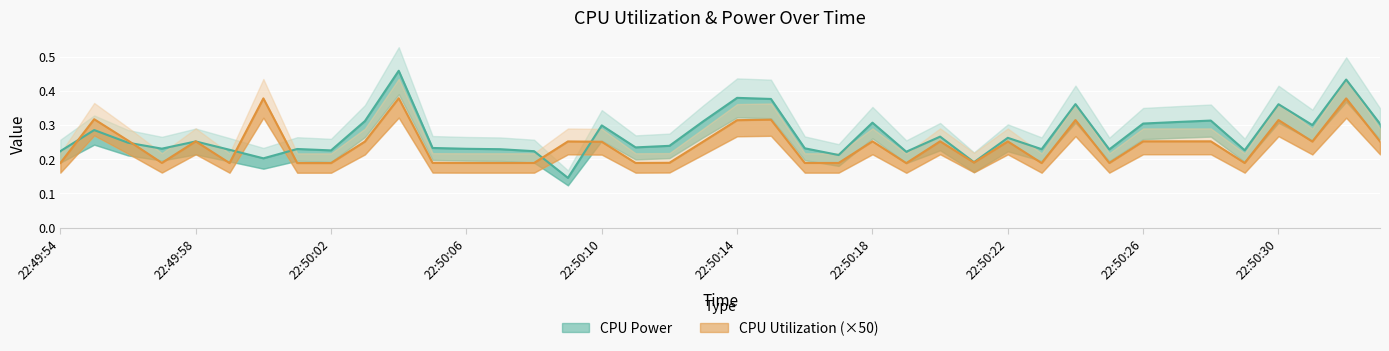

Reading right to left, list all the values displayed in this chart.

CPU Power: 0.3	0.4	0.3	0.4	0.2	0.3	0.3	0.3	0.2	0.4	0.2	0.3	0.2	0.3	0.2	0.3	0.2	0.2	0.4	0.4	0.3	0.2	0.2	0.3	0.1	0.2	0.2	0.2	0.2	0.5	0.3	0.2	0.2	0.2	0.2	0.3	0.2	0.2	0.3	0.2
CPU Utilization: 0.3	0.4	0.3	0.3	0.2	0.3	0.3	0.3	0.2	0.3	0.2	0.3	0.2	0.3	0.2	0.3	0.2	0.2	0.3	0.3	0.3	0.2	0.2	0.3	0.3	0.2	0.2	0.2	0.2	0.4	0.3	0.2	0.2	0.4	0.2	0.3	0.2	0.3	0.3	0.2